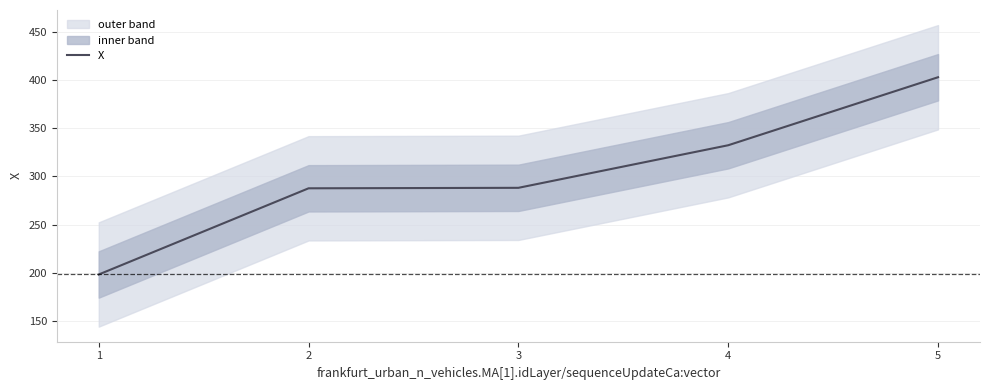

How many lines are shown in the chart?

1